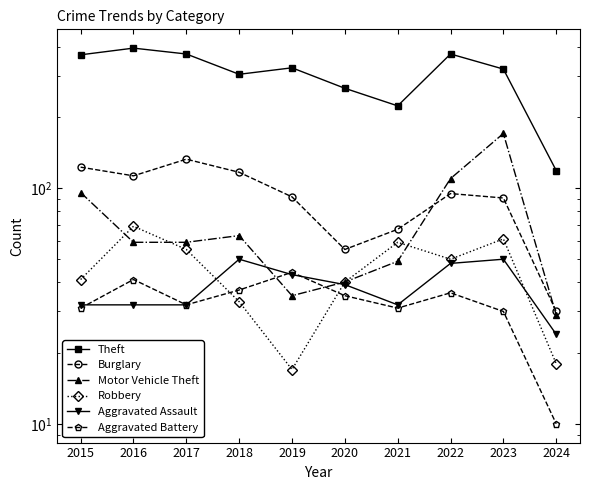

Reading right to left, transcribe all the data shown in this chart.

Theft: 2024=119	2023=321	2022=372	2021=224	2020=266	2019=325	2018=305	2017=372	2016=394	2015=369
Burglary: 2024=30	2023=91	2022=95	2021=67	2020=55	2019=92	2018=117	2017=133	2016=113	2015=123
Motor Vehicle Theft: 2024=29	2023=171	2022=110	2021=49	2020=40	2019=35	2018=63	2017=59	2016=59	2015=96
Robbery: 2024=18	2023=61	2022=50	2021=59	2020=40	2019=17	2018=33	2017=55	2016=69	2015=41
Aggravated Assault: 2024=24	2023=50	2022=48	2021=32	2020=39	2019=43	2018=50	2017=32	2016=32	2015=32
Aggravated Battery: 2024=10	2023=30	2022=36	2021=31	2020=35	2019=44	2018=37	2017=32	2016=41	2015=31